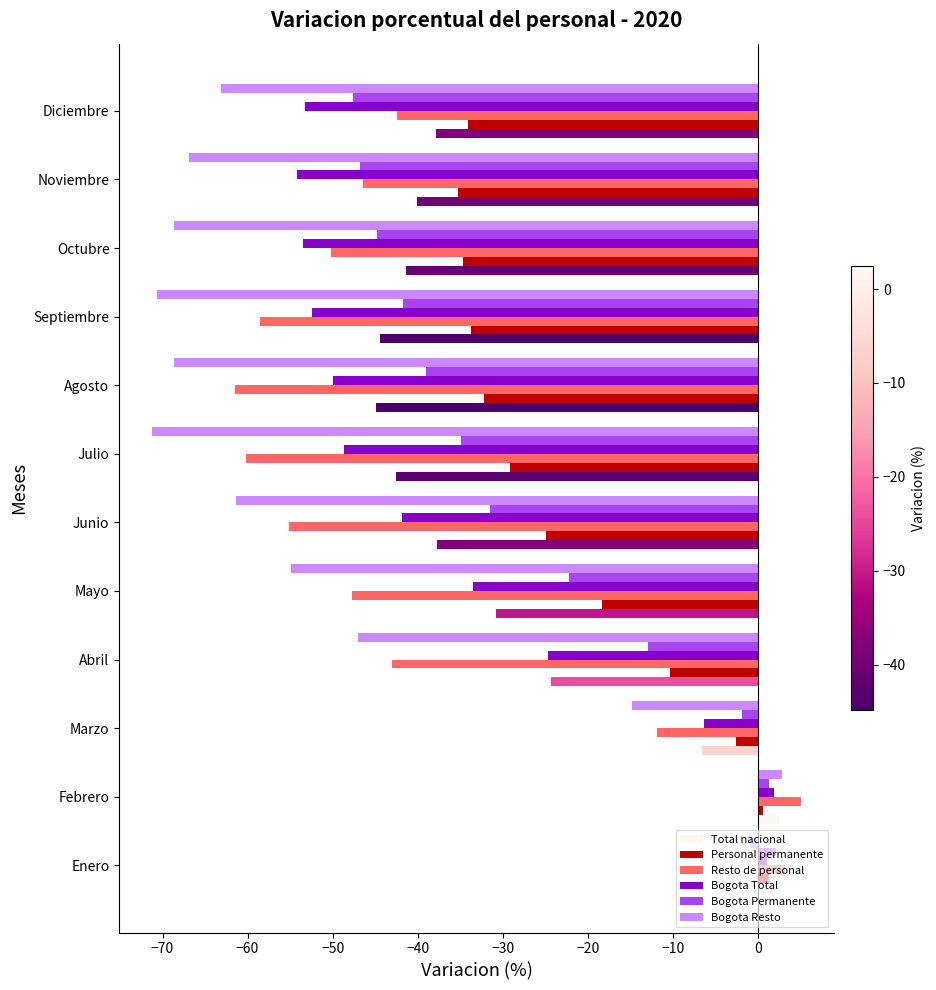

Which series has the largest total across all categories?

Personal permanente